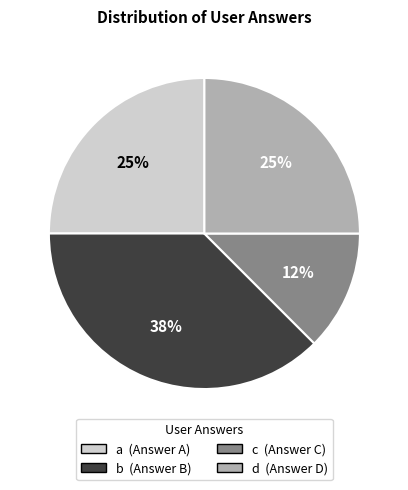

The a slice represents 25% of the pie. True or false?

True